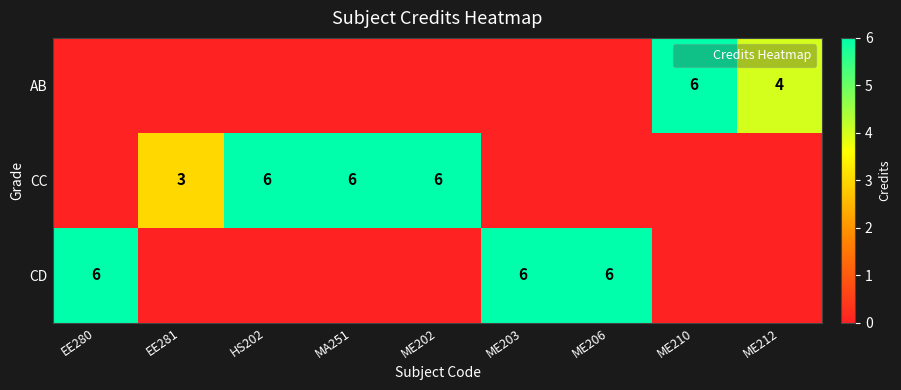

Rank the categories by CC value from lowest to highest.

EE280, ME203, ME206, ME210, ME212, EE281, HS202, MA251, ME202